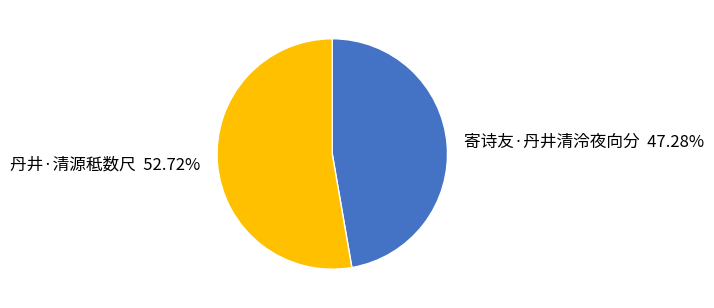

How many slices are in this pie chart?

2